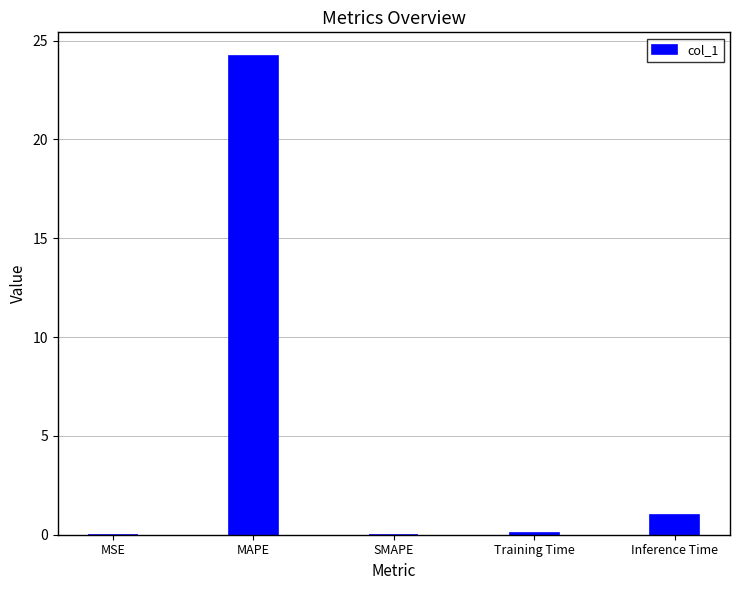

What is the sum of all values?

25.3